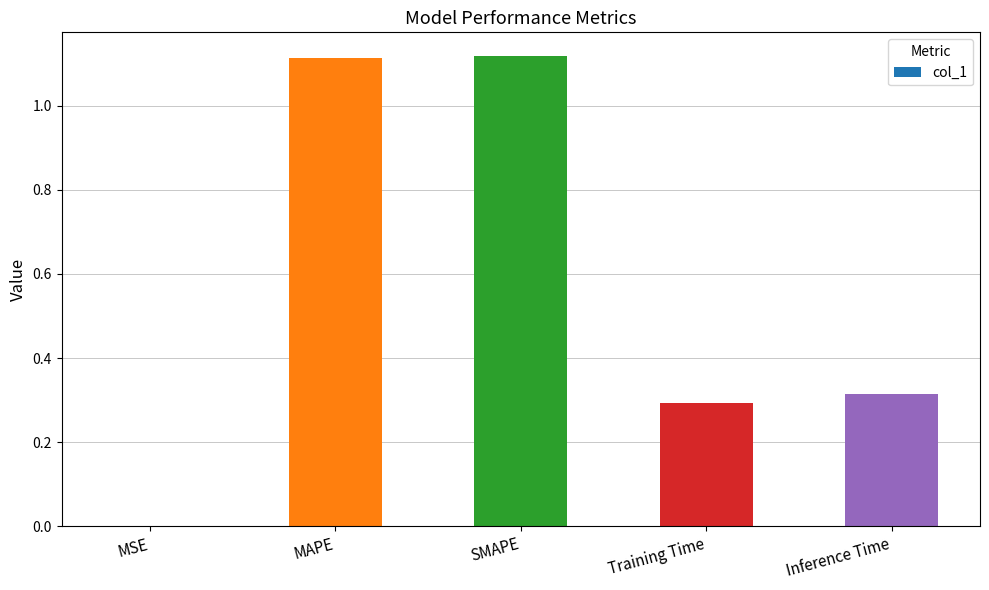

The value at SMAPE is 0.3. True or false?

False